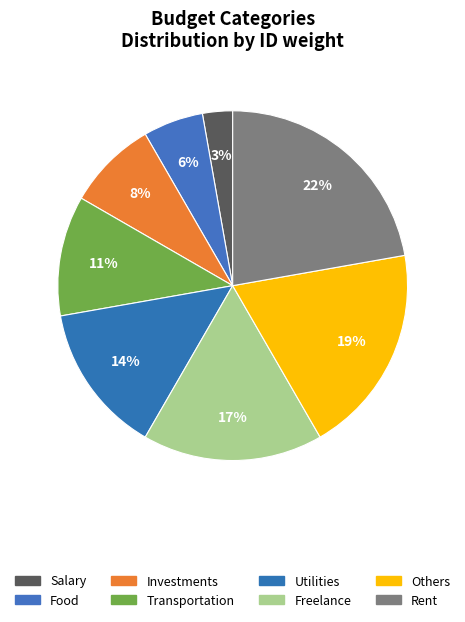

What percentage do Salary and Investments together represent?

11.1%